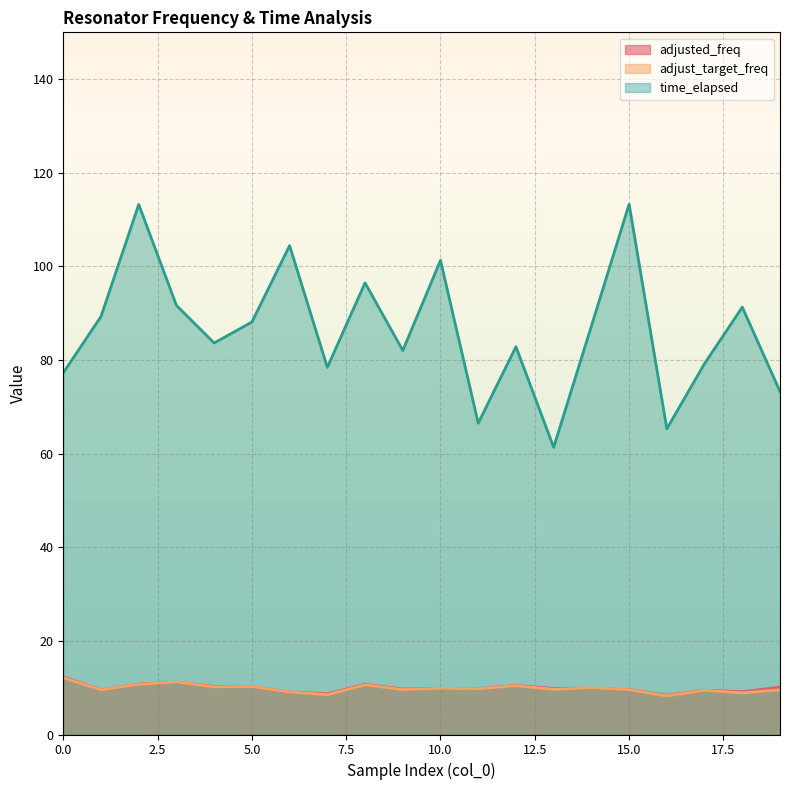

What is the value of the adjusted_freq point at the 13th from the left?

10.5